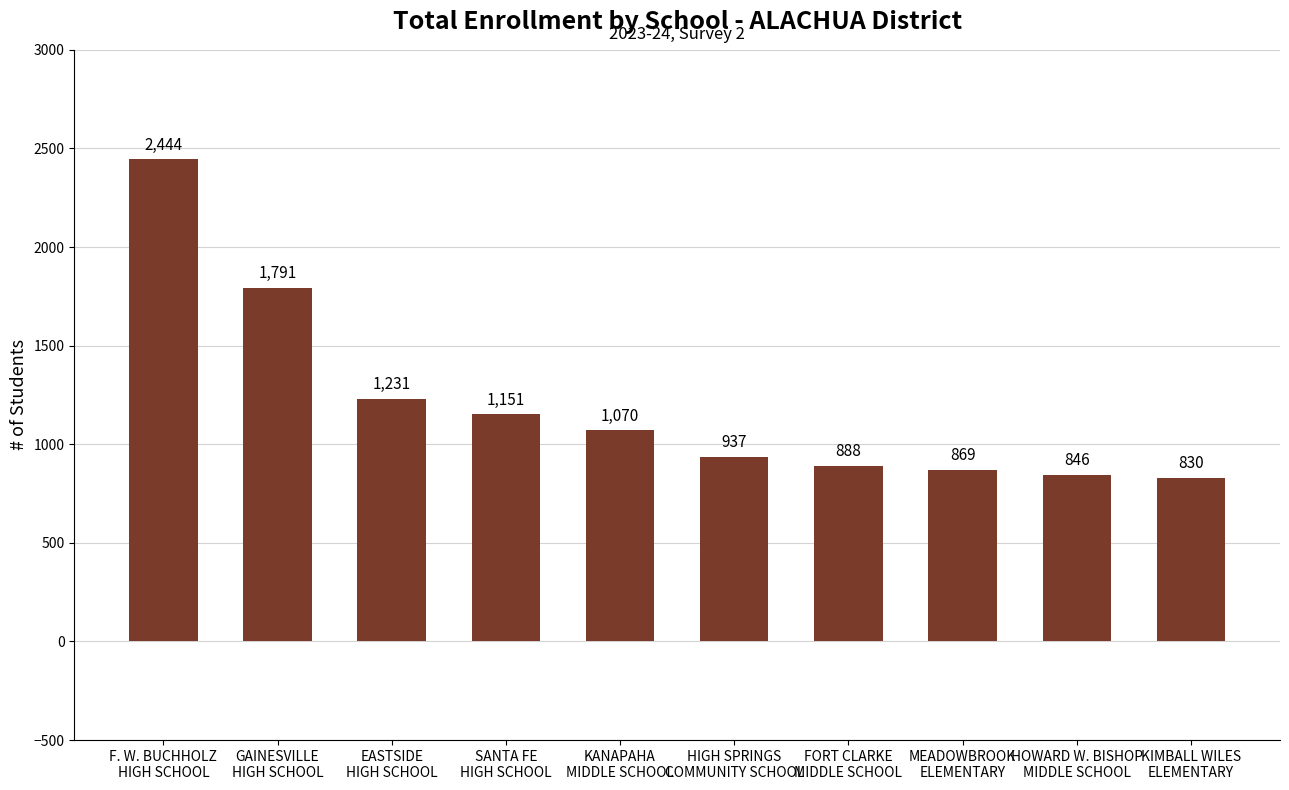

What is the value of the 8th bar from the left?

869